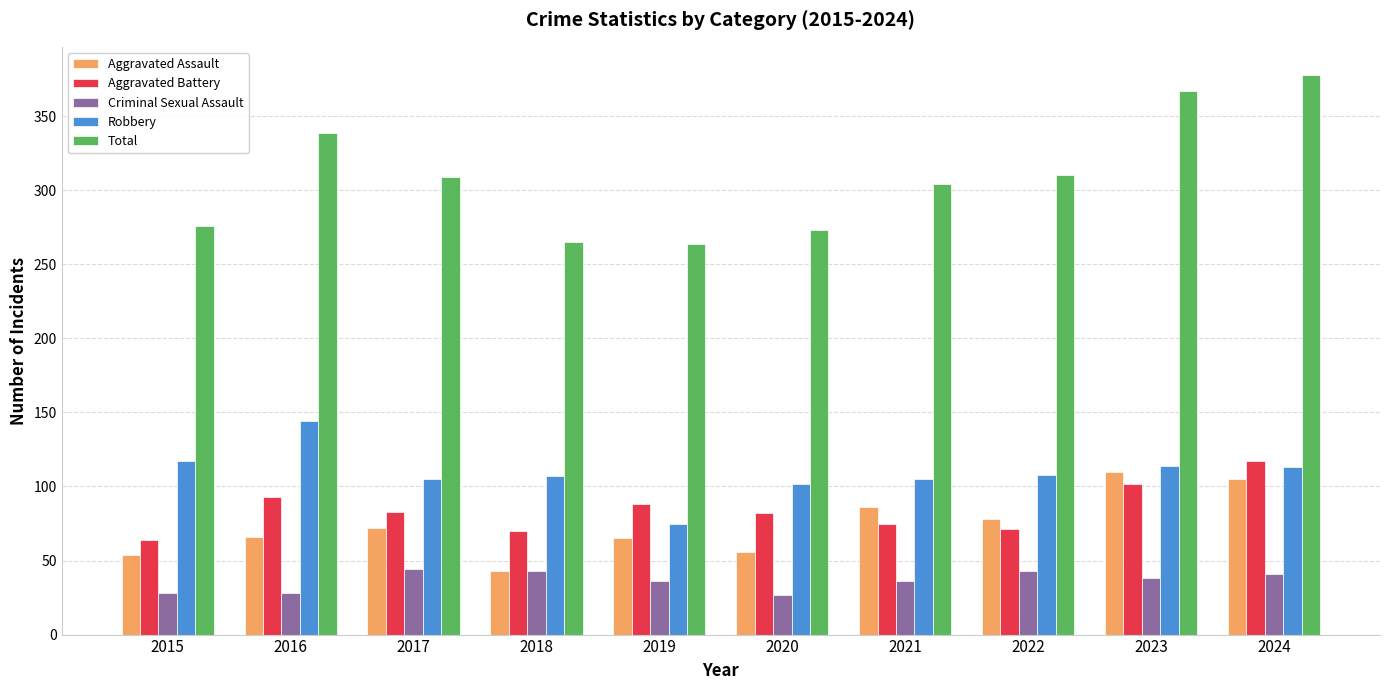

The value of Total at 2020 is 273. True or false?

True